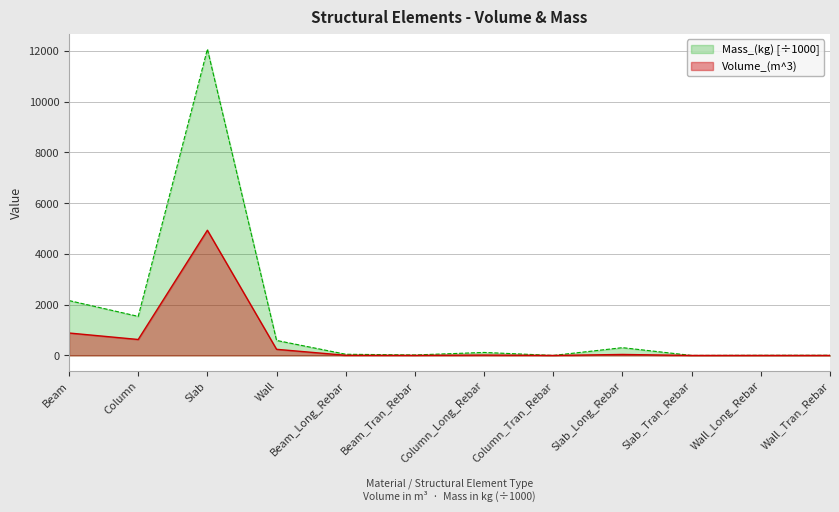

Reading right to left, transcribe all the data shown in this chart.

Volume_(m^3): Wall_Tran_Rebar=0.7	Wall_Long_Rebar=0.6	Slab_Tran_Rebar=0.0	Slab_Long_Rebar=39.1	Column_Tran_Rebar=0.1	Column_Long_Rebar=15.2	Beam_Tran_Rebar=2.5	Beam_Long_Rebar=6.0	Wall=241.9	Slab=4935.2	Column=629.2	Beam=884.4
Mass_(kg): Wall_Tran_Rebar=5.9	Wall_Long_Rebar=4.9	Slab_Tran_Rebar=0.0	Slab_Long_Rebar=307.0	Column_Tran_Rebar=0.6	Column_Long_Rebar=118.9	Beam_Tran_Rebar=19.5	Beam_Long_Rebar=47.2	Wall=591.9	Slab=12073.8	Column=1540.1	Beam=2162.9